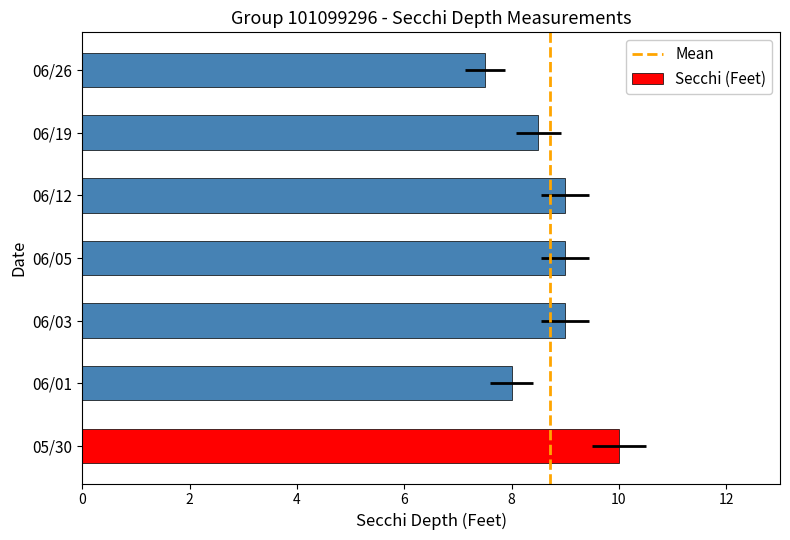

What is the smallest value displayed?

7.5